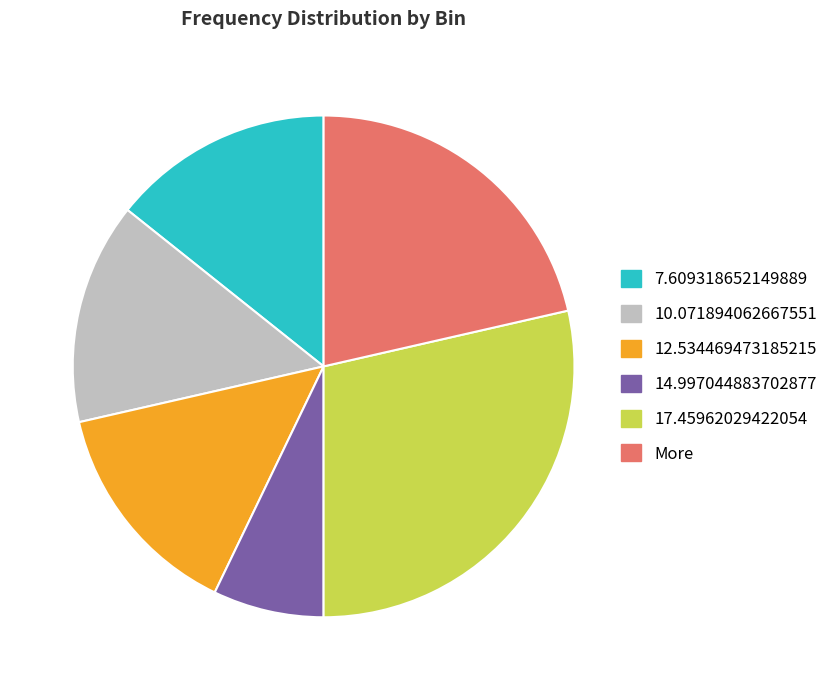

Is the sum of More and 12.534469473185215 greater than half?

No